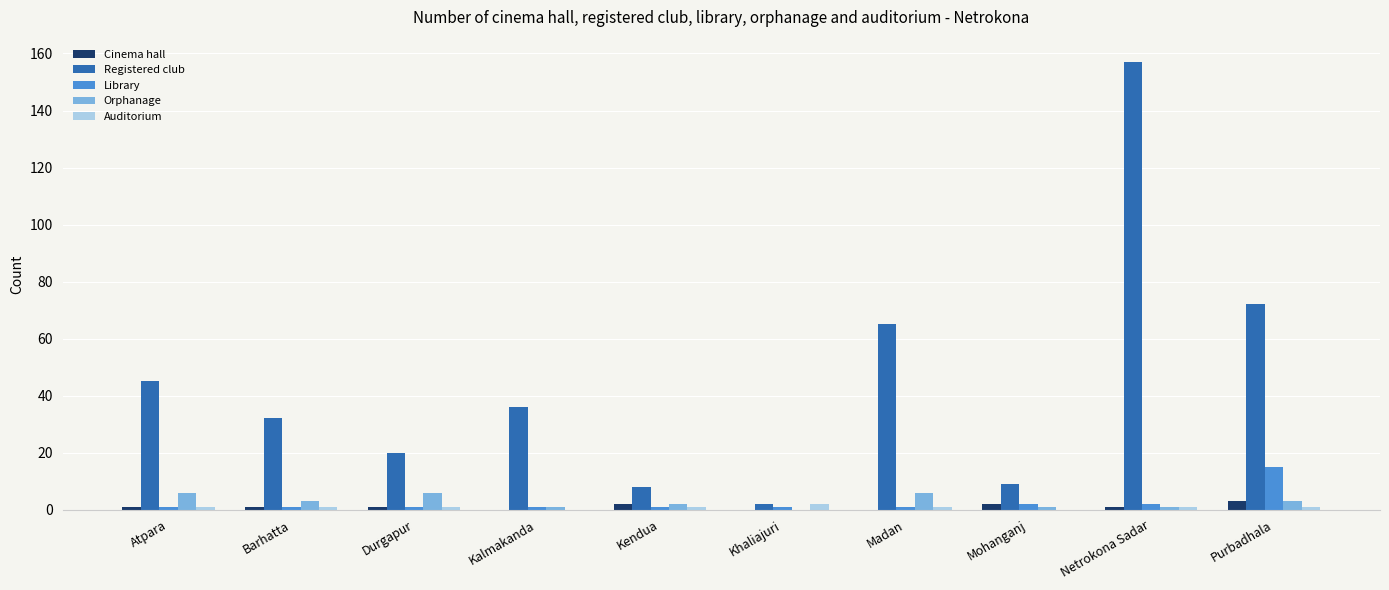

What is the sum of all Cinema hall values?

11